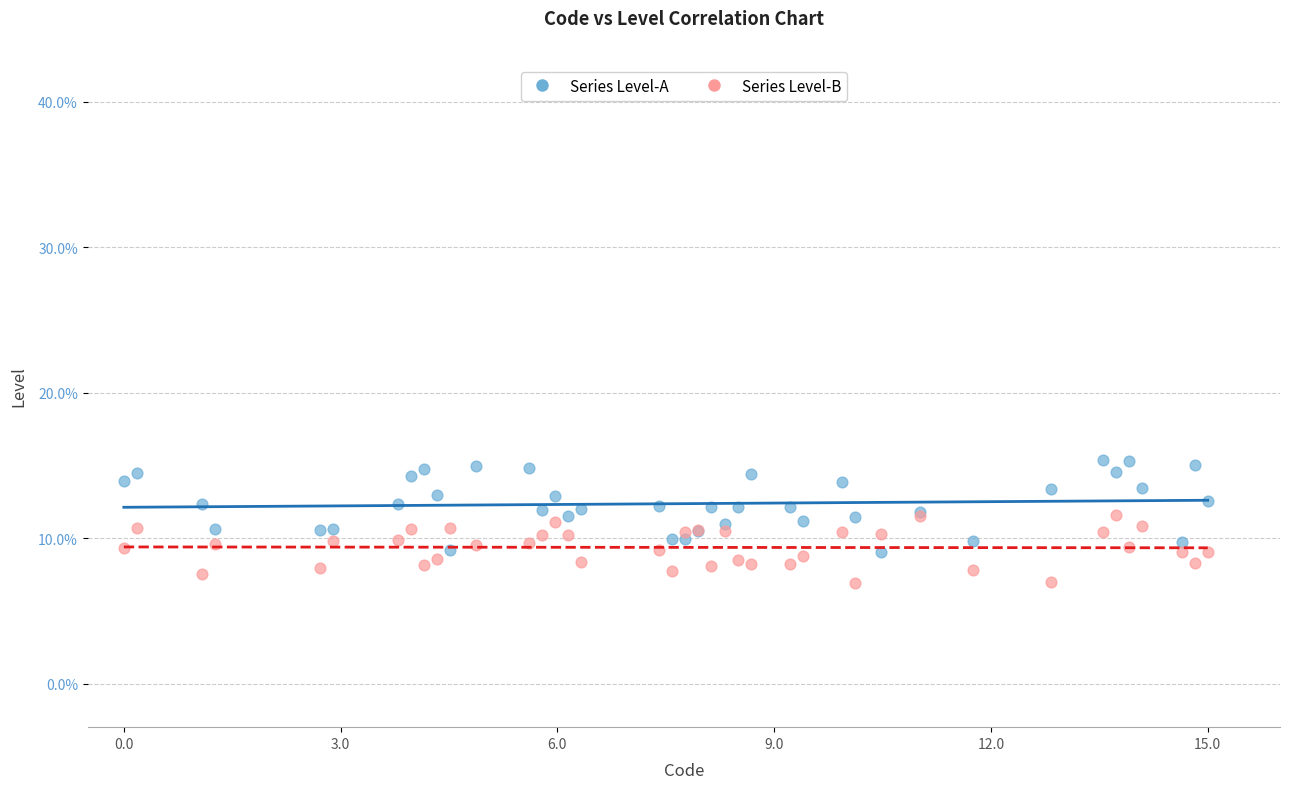

Which series contains the lowest Y value?

Series Level-B